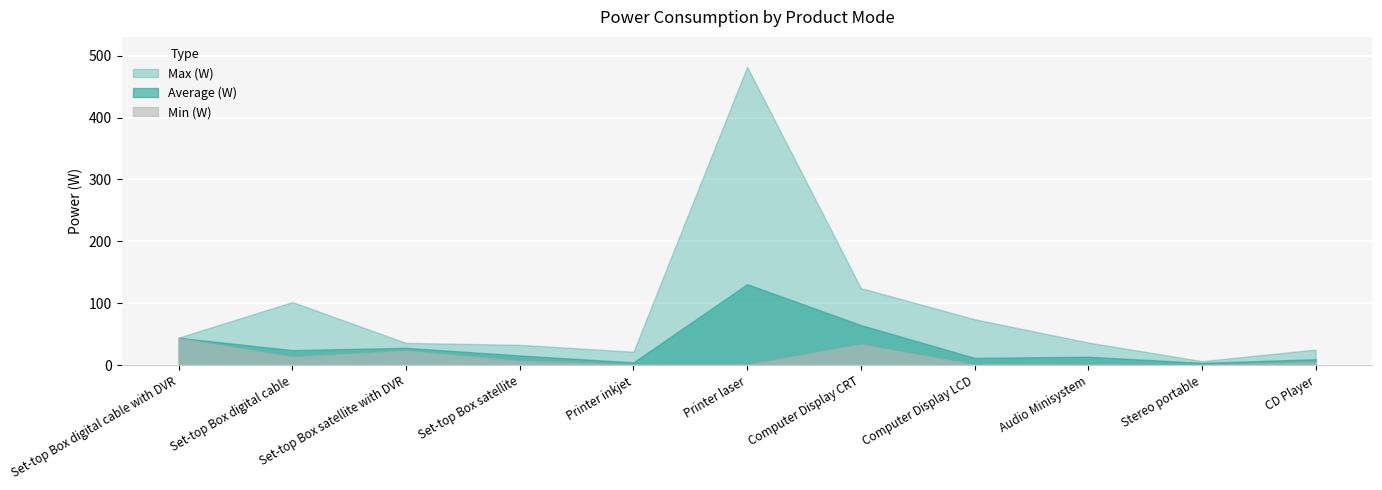

Which series has the largest range (max minus min)?

Max (W)